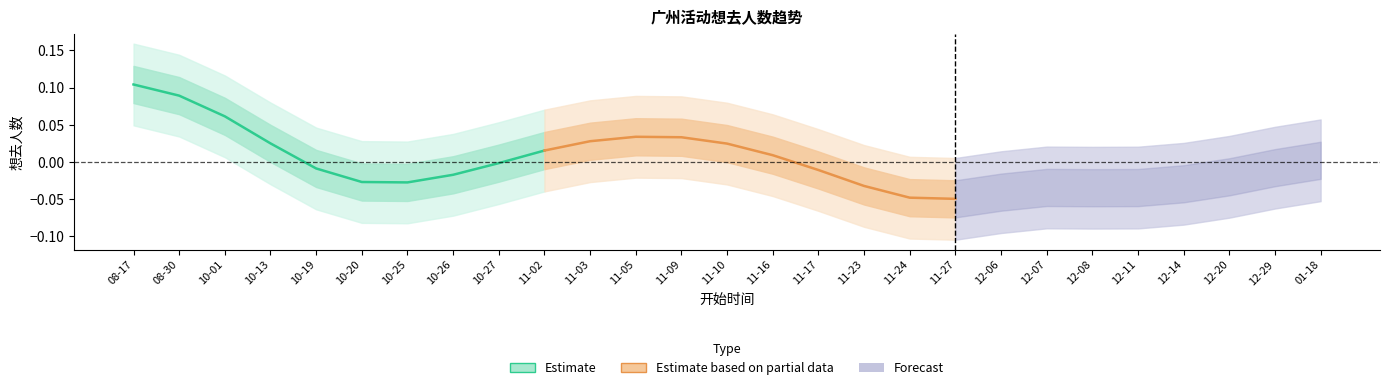

At which category is the sum across all series the highest?

08-17